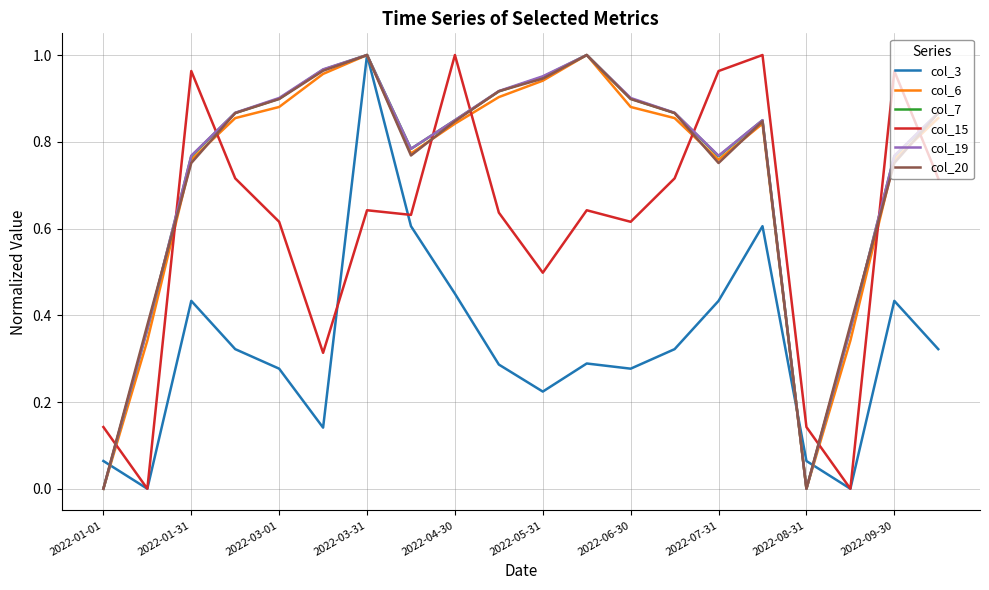

What is the difference between the second highest and second lowest values in the col_19 series?

1.0